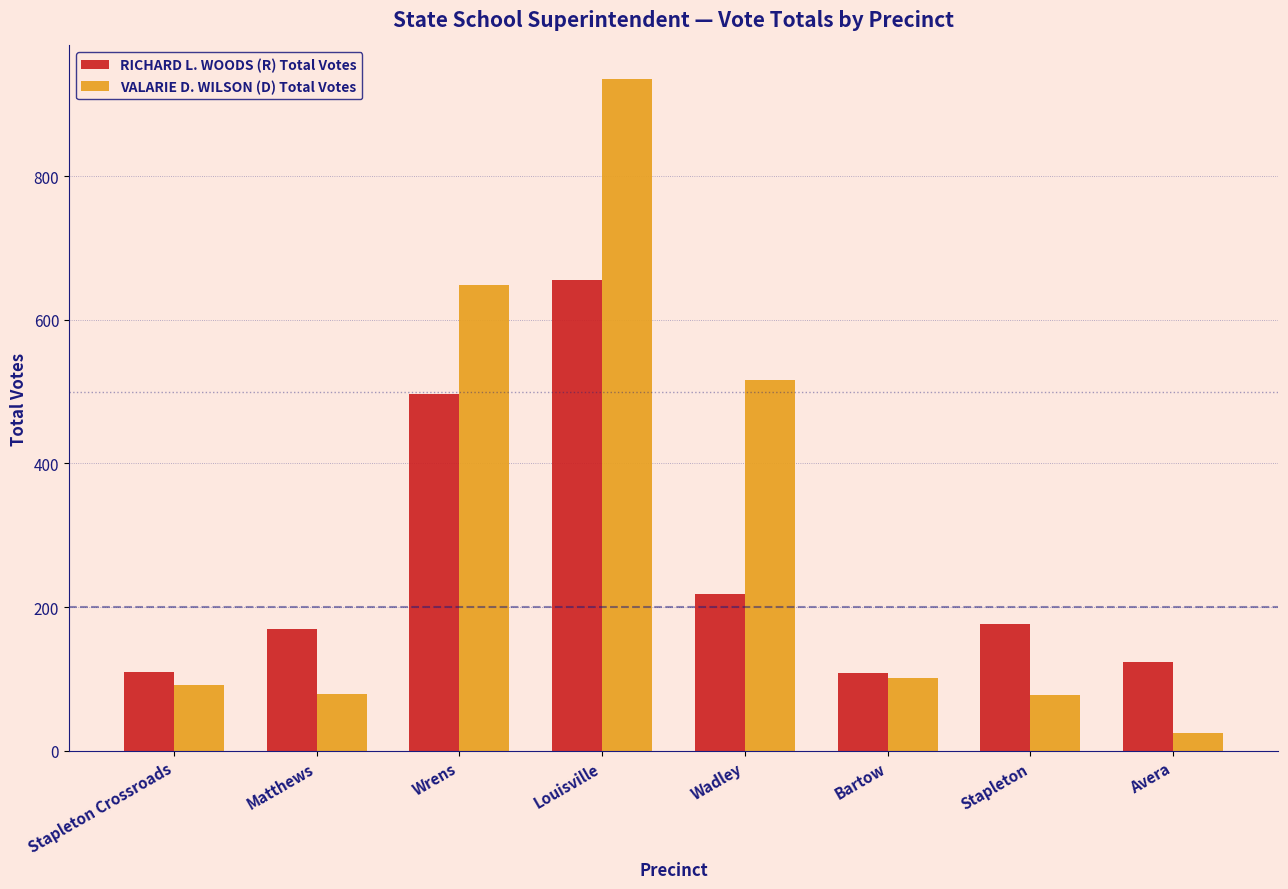

What are all the series names shown in the legend?

RICHARD L. WOODS (R) Total Votes, VALARIE D. WILSON (D) Total Votes